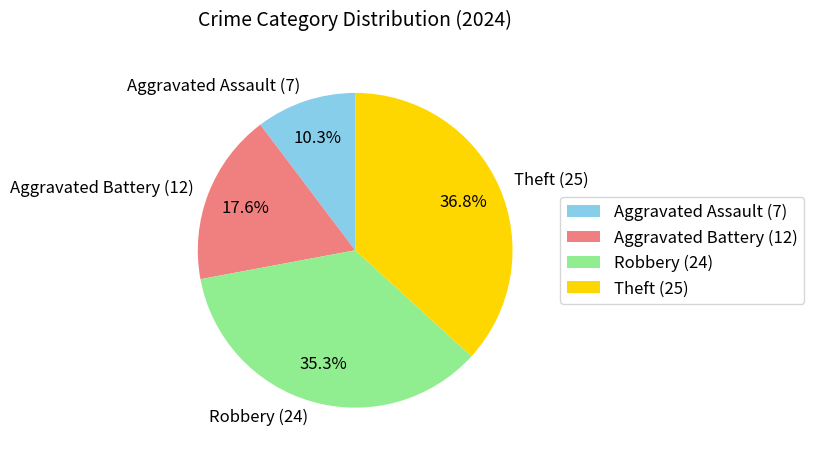

Approximately how many times larger is the value at Theft compared to Aggravated Assault?

3.6